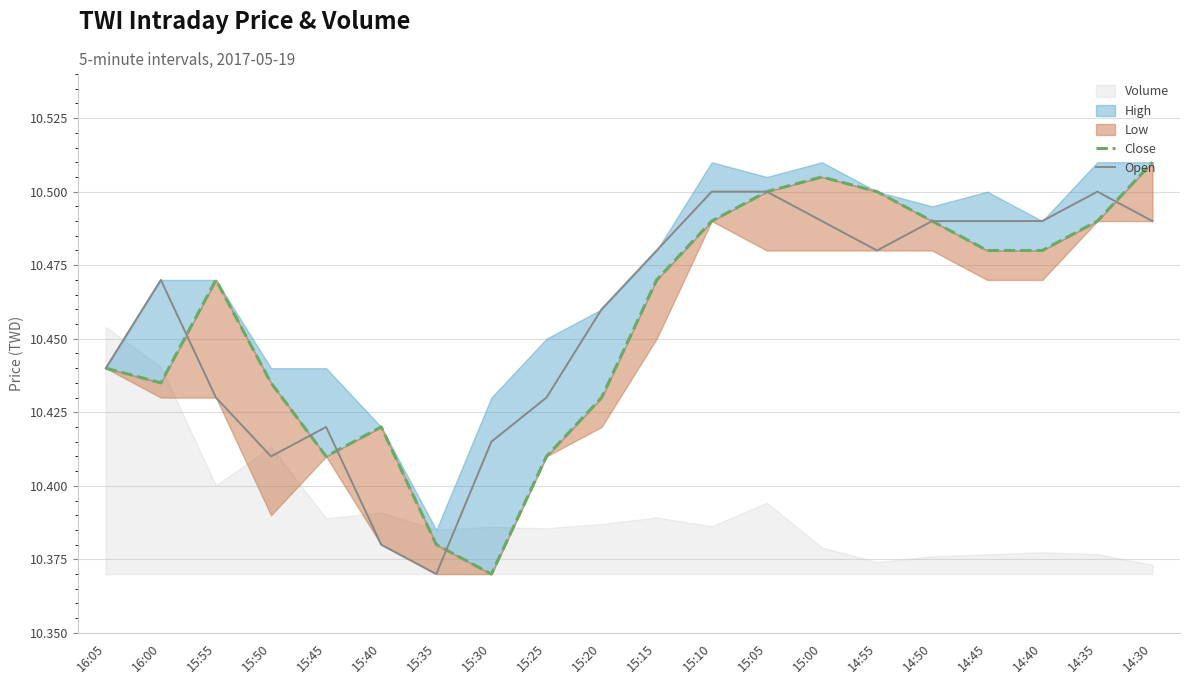

What is the maximum value shown in the chart?

10.5